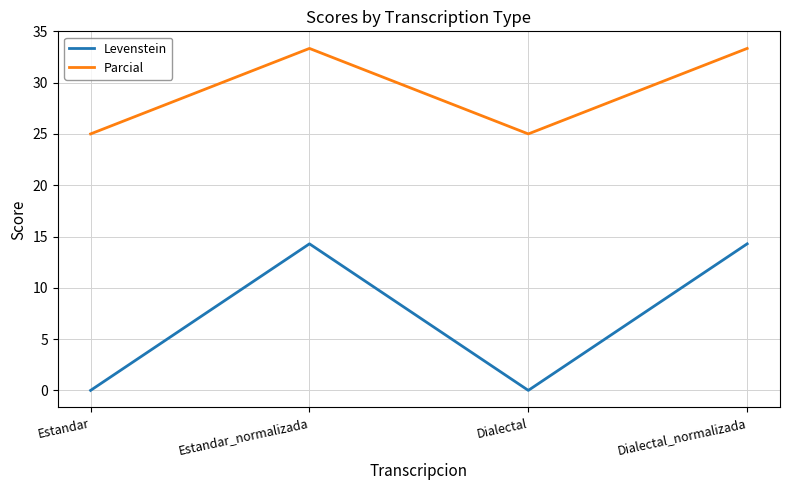

What is the maximum value for Parcial?

33.3